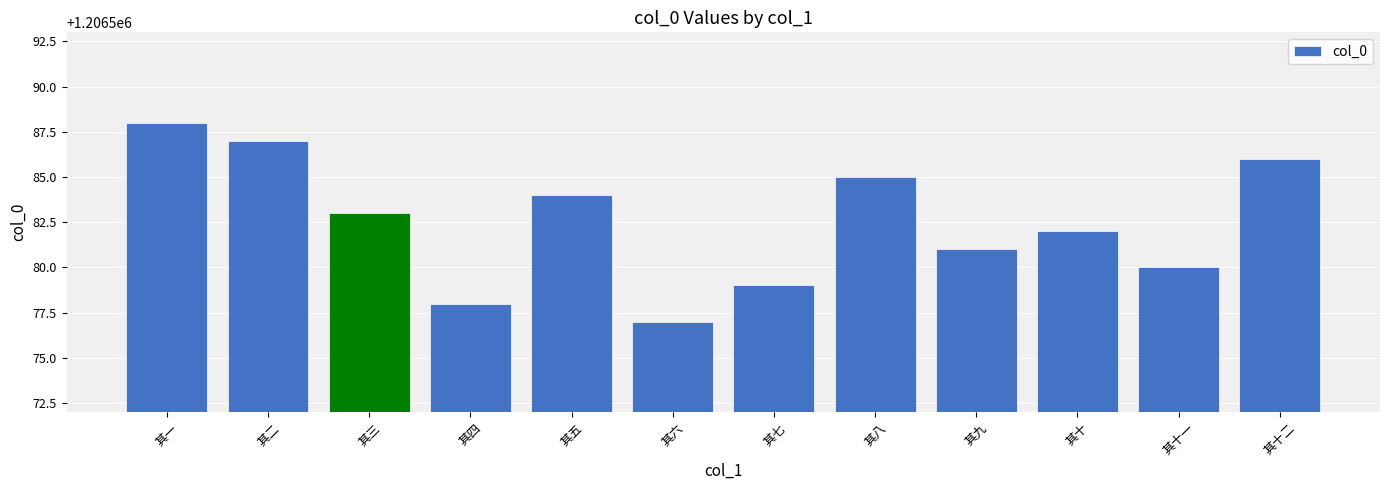

List the labels in order of value, smallest first.

其六, 其四, 其七, 其十一, 其九, 其十, 其三, 其五, 其八, 其十二, 其二, 其一